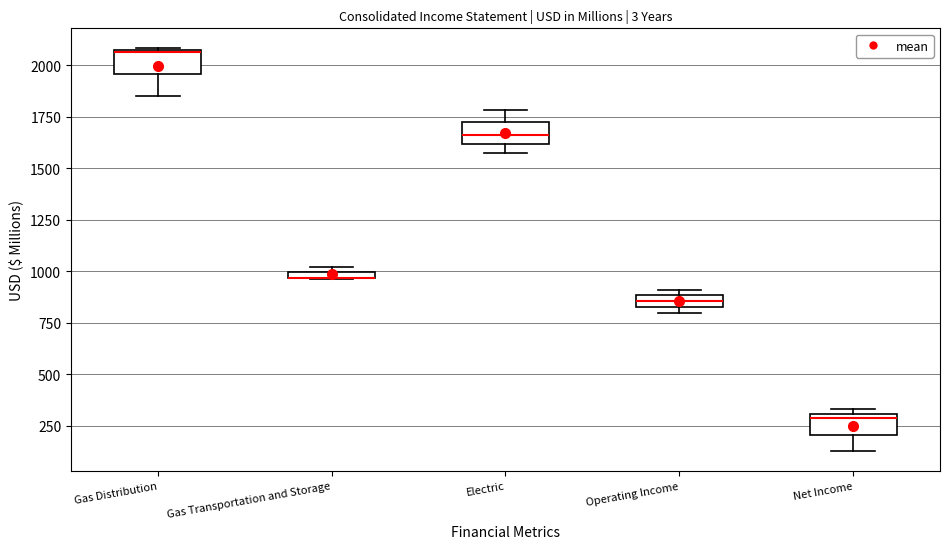

Where is the lower edge of the box for Net Income on the y-axis? The values are not printed on the chart, so give them approximately, as read against the axis.

200